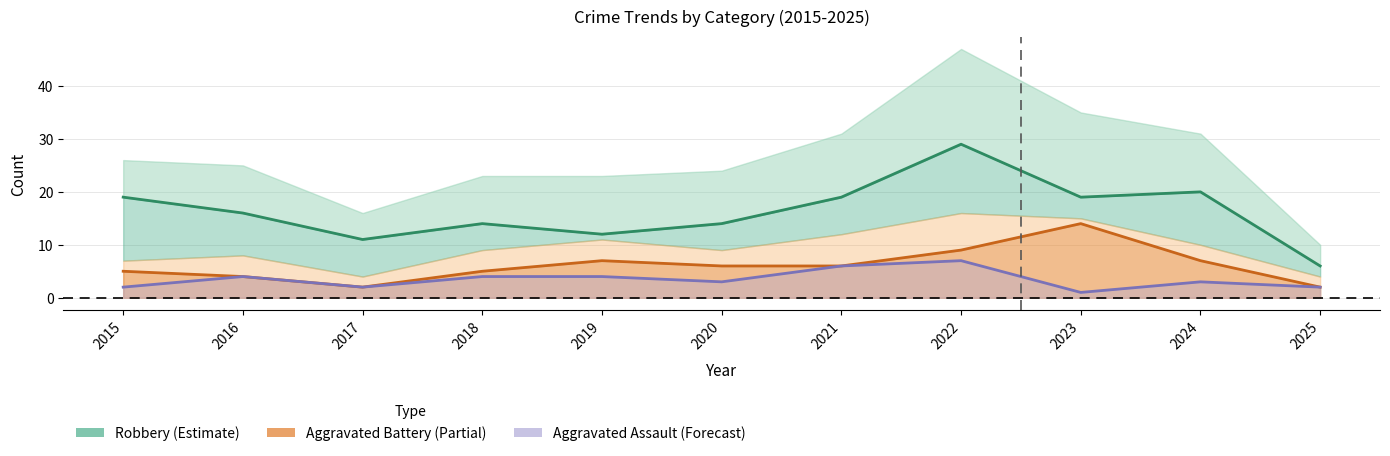

How many interior local peaks does the Robbery (Estimate) series have?

3